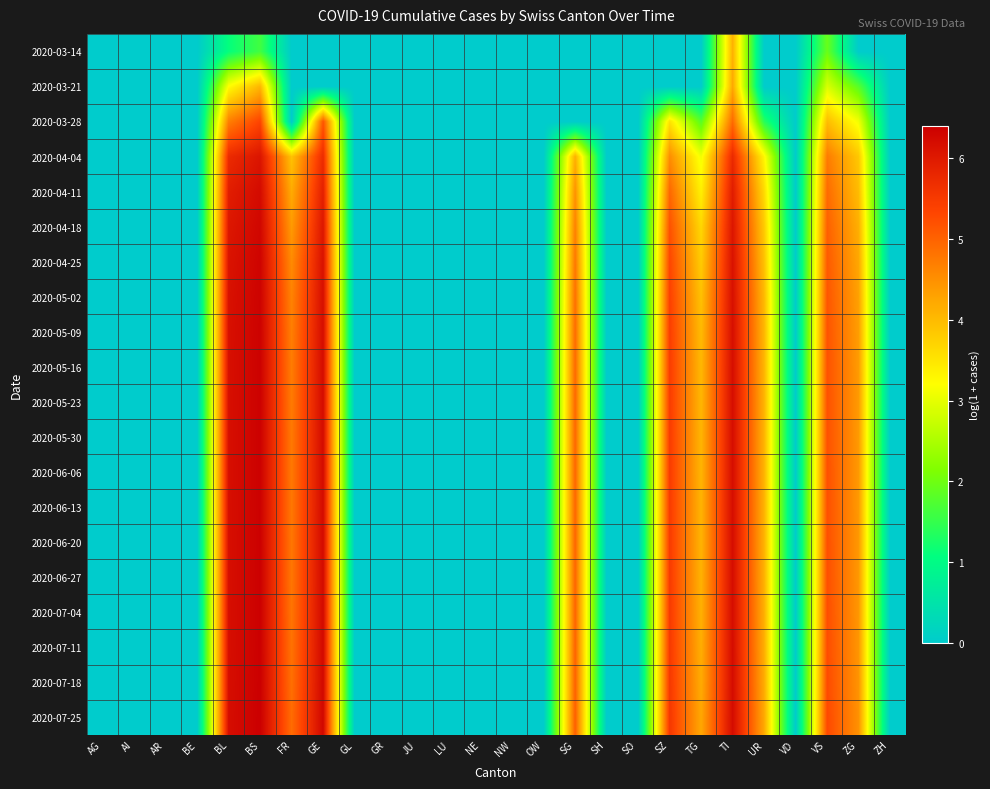

Reading left to right, list all the values displayed in this chart.

2020-03-14: AG=0.0	AI=0.0	AR=0.0	BE=0.0	BL=1.1	BS=1.6	FR=0.0	GE=0.0	GL=0.0	GR=0.0	JU=0.0	LU=0.0	NE=0.0	NW=0.0	OW=0.0	SG=0.0	SH=0.0	SO=0.0	SZ=0.0	TG=0.0	TI=4.1	UR=0.0	VD=0.0	VS=1.9	ZG=0.0	ZH=0.0
2020-03-21: AG=0.0	AI=0.0	AR=0.0	BE=0.0	BL=3.2	BS=4.1	FR=0.0	GE=0.0	GL=0.0	GR=0.0	JU=0.0	LU=0.0	NE=0.0	NW=0.0	OW=0.0	SG=0.0	SH=0.0	SO=0.0	SZ=0.0	TG=0.0	TI=4.2	UR=0.0	VD=0.0	VS=2.9	ZG=1.8	ZH=0.0
2020-03-28: AG=0.0	AI=0.0	AR=0.0	BE=0.0	BL=4.7	BS=5.4	FR=0.0	GE=5.2	GL=0.0	GR=0.0	JU=0.0	LU=0.0	NE=0.0	NW=0.0	OW=0.0	SG=0.0	SH=0.0	SO=0.0	SZ=3.5	TG=1.8	TI=4.9	UR=1.4	VD=0.0	VS=4.0	ZG=3.1	ZH=0.0
2020-04-04: AG=0.0	AI=0.0	AR=0.0	BE=0.0	BL=5.7	BS=6.1	FR=3.9	GE=5.7	GL=0.0	GR=0.0	JU=0.0	LU=0.0	NE=0.0	NW=0.0	OW=0.0	SG=4.1	SH=0.0	SO=0.0	SZ=4.5	TG=3.1	TI=5.8	UR=3.3	VD=0.0	VS=4.7	ZG=3.9	ZH=0.0
2020-04-11: AG=0.0	AI=0.0	AR=0.0	BE=0.0	BL=5.9	BS=6.2	FR=4.2	GE=5.9	GL=0.0	GR=0.0	JU=0.0	LU=0.0	NE=0.0	NW=0.0	OW=0.0	SG=4.5	SH=0.0	SO=0.0	SZ=4.9	TG=3.4	TI=6.0	UR=3.6	VD=0.0	VS=4.9	ZG=4.0	ZH=0.0
2020-04-18: AG=0.0	AI=0.0	AR=0.0	BE=0.0	BL=6.0	BS=6.3	FR=4.4	GE=6.0	GL=0.0	GR=0.0	JU=0.0	LU=0.0	NE=0.0	NW=0.0	OW=0.0	SG=4.7	SH=0.0	SO=0.0	SZ=5.2	TG=3.7	TI=6.1	UR=3.8	VD=0.0	VS=5.0	ZG=4.1	ZH=0.0
2020-04-25: AG=0.0	AI=0.0	AR=0.0	BE=0.0	BL=6.1	BS=6.3	FR=4.6	GE=6.1	GL=0.0	GR=0.0	JU=0.0	LU=0.0	NE=0.0	NW=0.0	OW=0.0	SG=4.8	SH=0.0	SO=0.0	SZ=5.3	TG=3.8	TI=6.1	UR=3.9	VD=0.0	VS=5.1	ZG=4.2	ZH=0.0
2020-05-02: AG=0.0	AI=0.0	AR=0.0	BE=0.0	BL=6.1	BS=6.4	FR=4.6	GE=6.2	GL=0.0	GR=0.0	JU=0.0	LU=0.0	NE=0.0	NW=0.0	OW=0.0	SG=4.9	SH=0.0	SO=0.0	SZ=5.4	TG=3.9	TI=6.1	UR=4.0	VD=0.0	VS=5.1	ZG=4.3	ZH=0.0
2020-05-09: AG=0.0	AI=0.0	AR=0.0	BE=0.0	BL=6.2	BS=6.4	FR=4.7	GE=6.2	GL=0.0	GR=0.0	JU=0.0	LU=0.0	NE=0.0	NW=0.0	OW=0.0	SG=4.9	SH=0.0	SO=0.0	SZ=5.4	TG=4.0	TI=6.2	UR=4.1	VD=0.0	VS=5.2	ZG=4.3	ZH=0.0
2020-05-16: AG=0.0	AI=0.0	AR=0.0	BE=0.0	BL=6.2	BS=6.4	FR=4.7	GE=6.2	GL=0.0	GR=0.0	JU=0.0	LU=0.0	NE=0.0	NW=0.0	OW=0.0	SG=4.9	SH=0.0	SO=0.0	SZ=5.5	TG=4.0	TI=6.2	UR=4.1	VD=0.0	VS=5.2	ZG=4.4	ZH=0.0
2020-05-23: AG=0.0	AI=0.0	AR=0.0	BE=0.0	BL=6.2	BS=6.4	FR=4.7	GE=6.2	GL=0.0	GR=0.0	JU=0.0	LU=0.0	NE=0.0	NW=0.0	OW=0.0	SG=4.9	SH=0.0	SO=0.0	SZ=5.5	TG=4.1	TI=6.2	UR=4.1	VD=0.0	VS=5.2	ZG=4.4	ZH=0.0
2020-05-30: AG=0.0	AI=0.0	AR=0.0	BE=0.0	BL=6.2	BS=6.4	FR=4.8	GE=6.2	GL=0.0	GR=0.0	JU=0.0	LU=0.0	NE=0.0	NW=0.0	OW=0.0	SG=5.0	SH=0.0	SO=0.0	SZ=5.5	TG=4.1	TI=6.2	UR=4.1	VD=0.0	VS=5.2	ZG=4.4	ZH=0.0
2020-06-06: AG=0.0	AI=0.0	AR=0.0	BE=0.0	BL=6.2	BS=6.4	FR=4.8	GE=6.2	GL=0.0	GR=0.0	JU=0.0	LU=0.0	NE=0.0	NW=0.0	OW=0.0	SG=5.0	SH=0.0	SO=0.0	SZ=5.5	TG=4.1	TI=6.2	UR=4.1	VD=0.0	VS=5.2	ZG=4.4	ZH=0.0
2020-06-13: AG=0.0	AI=0.0	AR=0.0	BE=0.0	BL=6.2	BS=6.4	FR=4.8	GE=6.2	GL=0.0	GR=0.0	JU=0.0	LU=0.0	NE=0.0	NW=0.0	OW=0.0	SG=5.0	SH=0.0	SO=0.0	SZ=5.5	TG=4.1	TI=6.2	UR=4.1	VD=0.0	VS=5.2	ZG=4.4	ZH=0.0
2020-06-20: AG=0.0	AI=0.0	AR=0.0	BE=0.0	BL=6.2	BS=6.4	FR=4.8	GE=6.2	GL=0.0	GR=0.0	JU=0.0	LU=0.0	NE=0.0	NW=0.0	OW=0.0	SG=5.0	SH=0.0	SO=0.0	SZ=5.5	TG=4.1	TI=6.2	UR=4.1	VD=0.0	VS=5.2	ZG=4.4	ZH=0.0
2020-06-27: AG=0.0	AI=0.0	AR=0.0	BE=0.0	BL=6.2	BS=6.4	FR=4.8	GE=6.2	GL=0.0	GR=0.0	JU=0.0	LU=0.0	NE=0.0	NW=0.0	OW=0.0	SG=5.0	SH=0.0	SO=0.0	SZ=5.5	TG=4.1	TI=6.2	UR=4.1	VD=0.0	VS=5.2	ZG=4.4	ZH=0.0
2020-07-04: AG=0.0	AI=0.0	AR=0.0	BE=0.0	BL=6.2	BS=6.4	FR=4.8	GE=6.2	GL=0.0	GR=0.0	JU=0.0	LU=0.0	NE=0.0	NW=0.0	OW=0.0	SG=5.0	SH=0.0	SO=0.0	SZ=5.5	TG=4.1	TI=6.2	UR=4.1	VD=0.0	VS=5.2	ZG=4.4	ZH=0.0
2020-07-11: AG=0.0	AI=0.0	AR=0.0	BE=0.0	BL=6.2	BS=6.4	FR=4.8	GE=6.3	GL=0.0	GR=0.0	JU=0.0	LU=0.0	NE=0.0	NW=0.0	OW=0.0	SG=5.0	SH=0.0	SO=0.0	SZ=5.5	TG=4.2	TI=6.2	UR=4.2	VD=0.0	VS=5.2	ZG=4.4	ZH=0.0
2020-07-18: AG=0.0	AI=0.0	AR=0.0	BE=0.0	BL=6.2	BS=6.4	FR=4.9	GE=6.3	GL=0.0	GR=0.0	JU=0.0	LU=0.0	NE=0.0	NW=0.0	OW=0.0	SG=5.0	SH=0.0	SO=0.0	SZ=5.5	TG=4.2	TI=6.2	UR=4.2	VD=0.0	VS=5.3	ZG=4.5	ZH=0.0
2020-07-25: AG=0.0	AI=0.0	AR=0.0	BE=0.0	BL=6.2	BS=6.4	FR=4.9	GE=6.3	GL=0.0	GR=0.0	JU=0.0	LU=0.0	NE=0.0	NW=0.0	OW=0.0	SG=5.0	SH=0.0	SO=0.0	SZ=5.5	TG=4.2	TI=6.2	UR=4.2	VD=0.0	VS=5.3	ZG=4.5	ZH=0.0